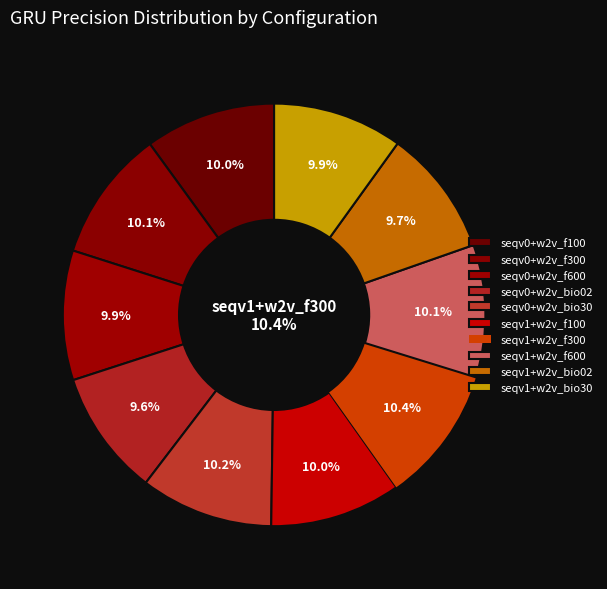

Which has a higher value, seqv0+w2v_bio02 or seqv0+w2v_bio30?

seqv0+w2v_bio30